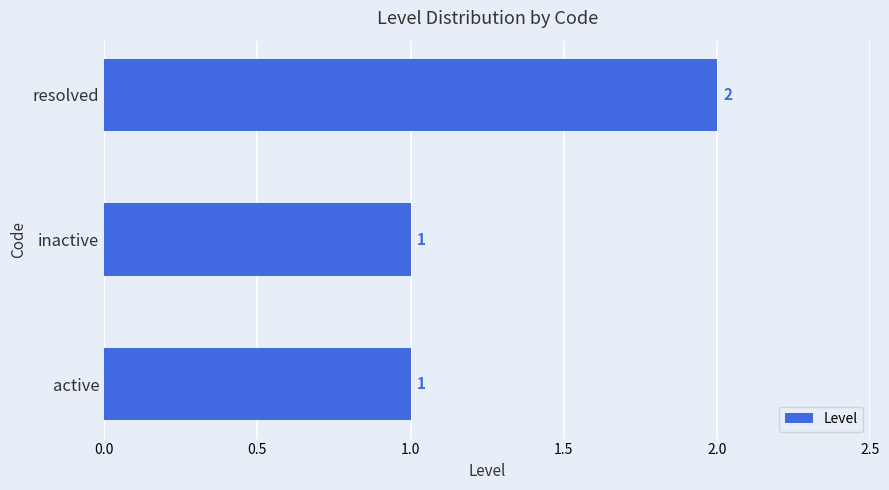

Reading bottom to top, transcribe all the data shown in this chart.

active=1	inactive=1	resolved=2